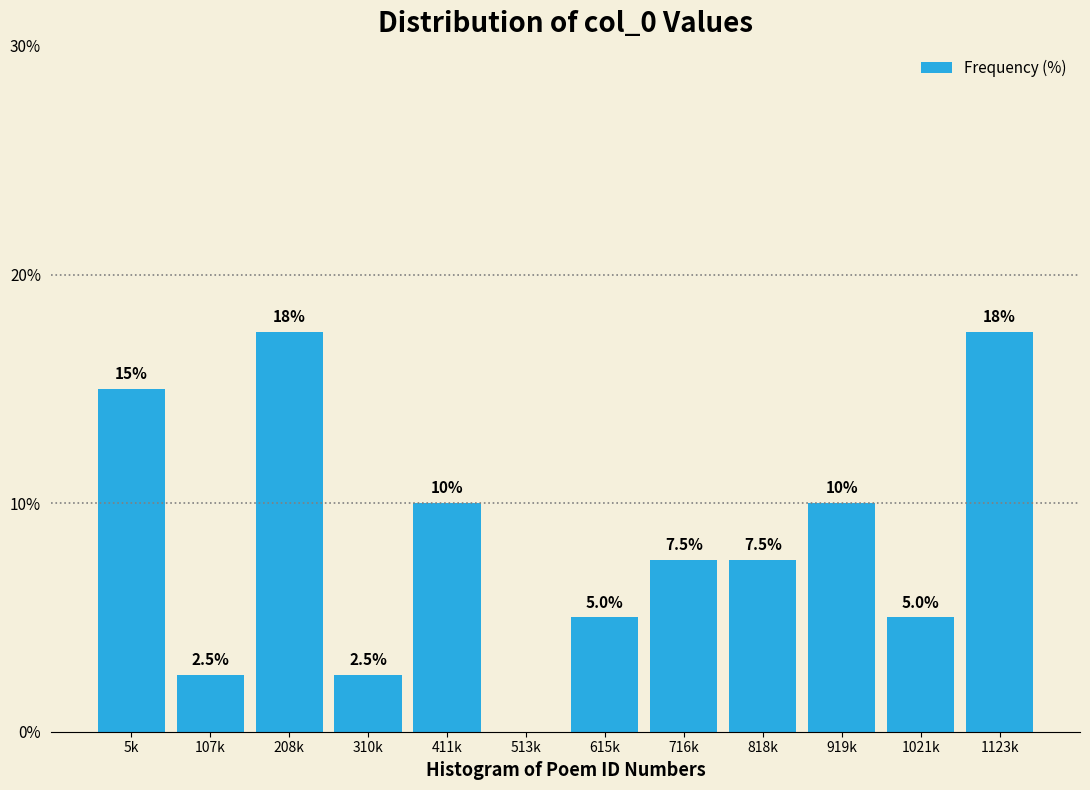

Reading left to right, transcribe all the data shown in this chart.

5k=15.0	107k=2.5	208k=17.5	310k=2.5	411k=10.0	513k=0.0	615k=5.0	716k=7.5	818k=7.5	919k=10.0	1021k=5.0	1123k=17.5